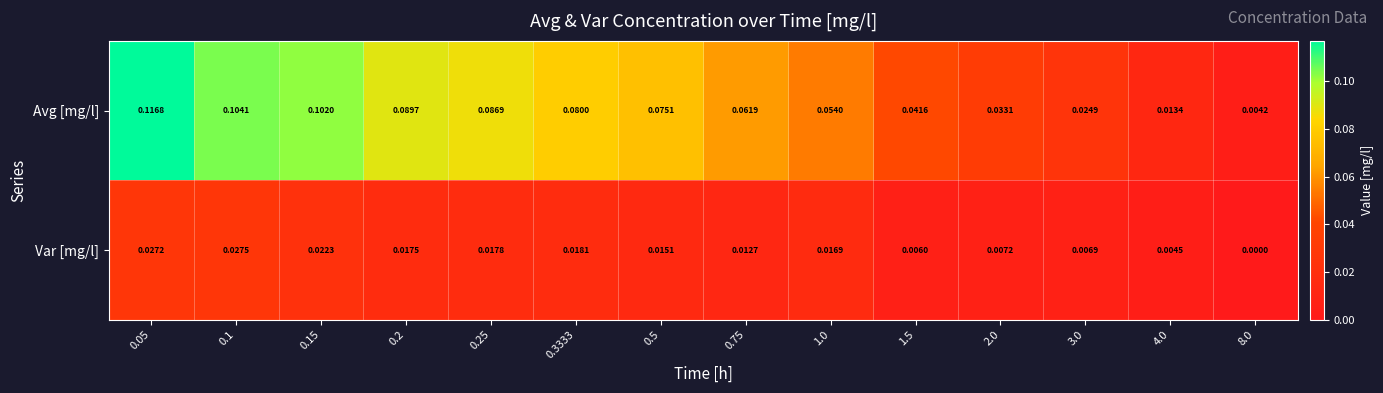

Which series has the widest spread of values?

Avg [mg/l]